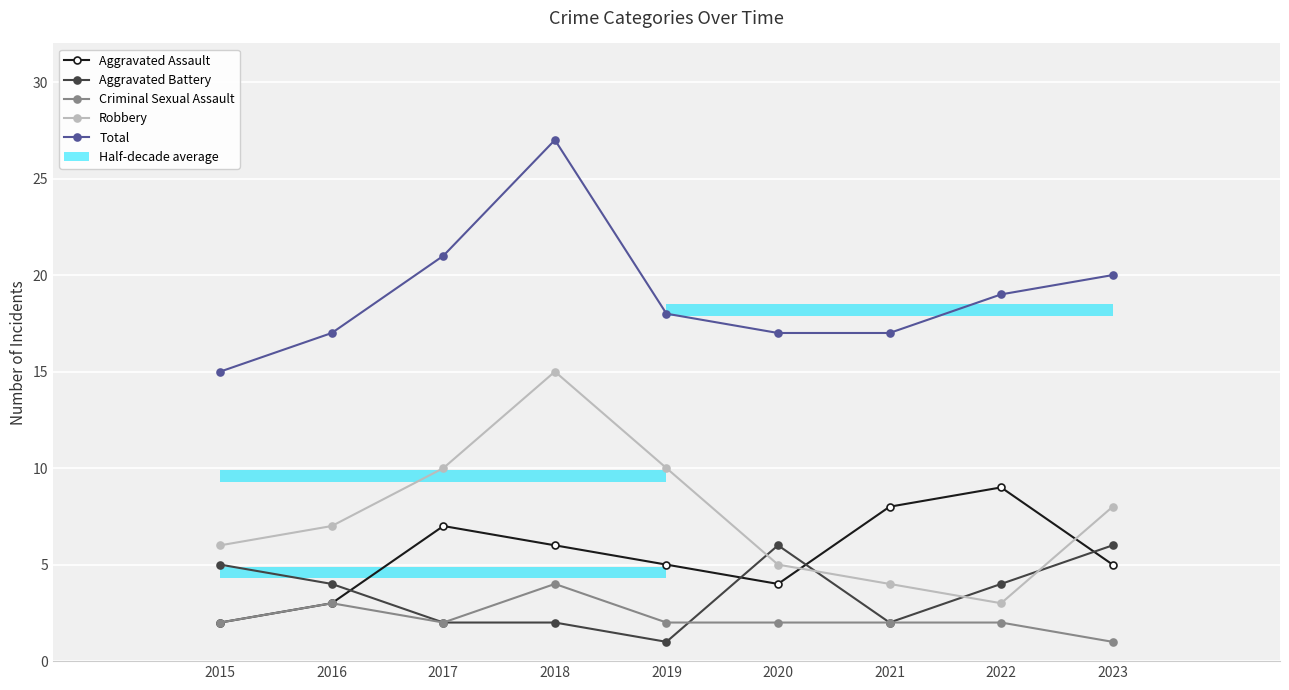

What is the minimum value for Criminal Sexual Assault?

1